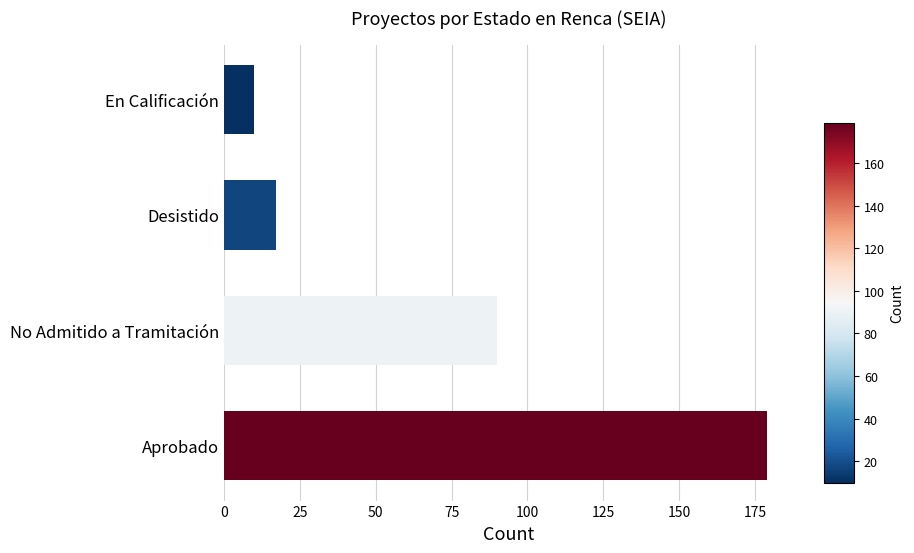

Does the chart contain stacked bars?

No